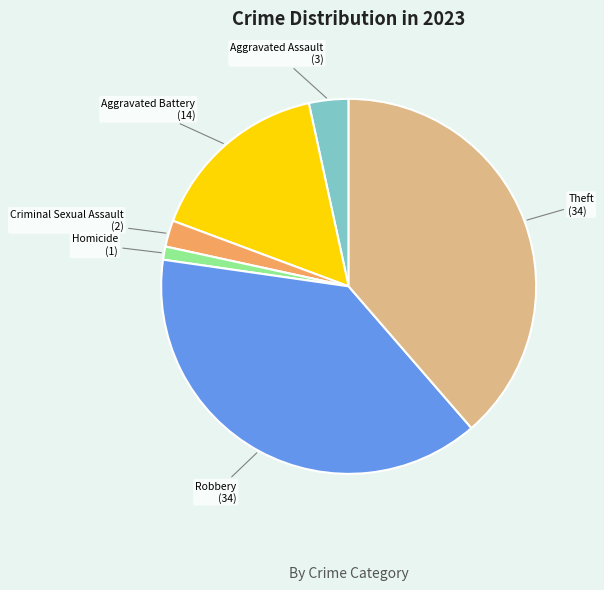

Is there a majority slice in this chart?

No